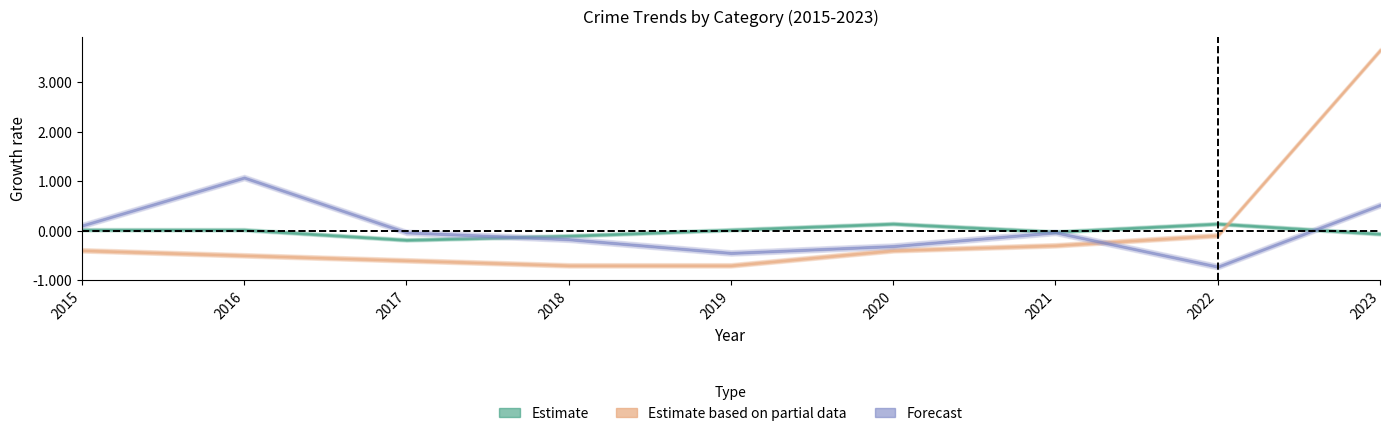

What is the total value across all series at 2018?

-1.0